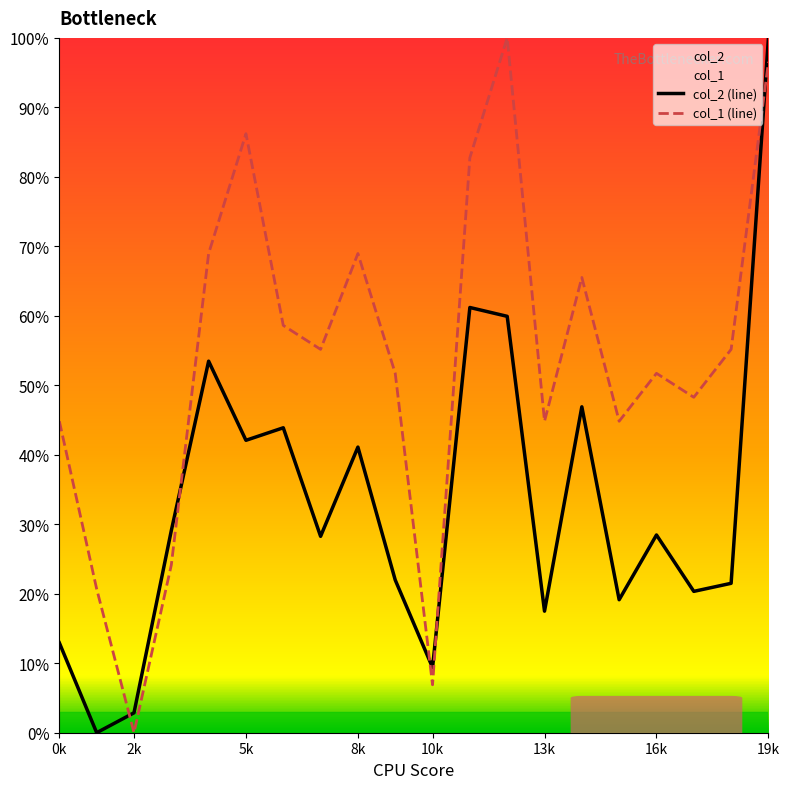

Read the col_2 (line) value at 17.

20.3